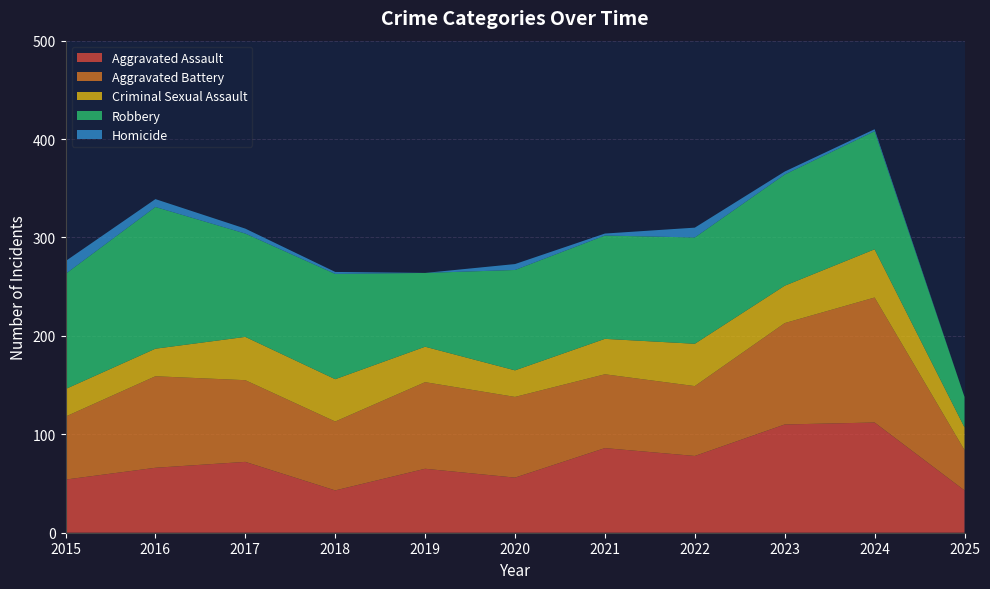

Reading left to right, extract all data points from this chart.

Aggravated Assault: 54	66	72	43	65	56	86	78	110	112	43
Aggravated Battery: 64	93	83	70	88	82	75	71	103	127	41
Criminal Sexual Assault: 28	28	44	43	36	27	36	43	38	49	23
Robbery: 117	144	105	107	75	102	105	108	113	120	31
Homicide: 13	8	5	2	0	6	2	10	3	2	0